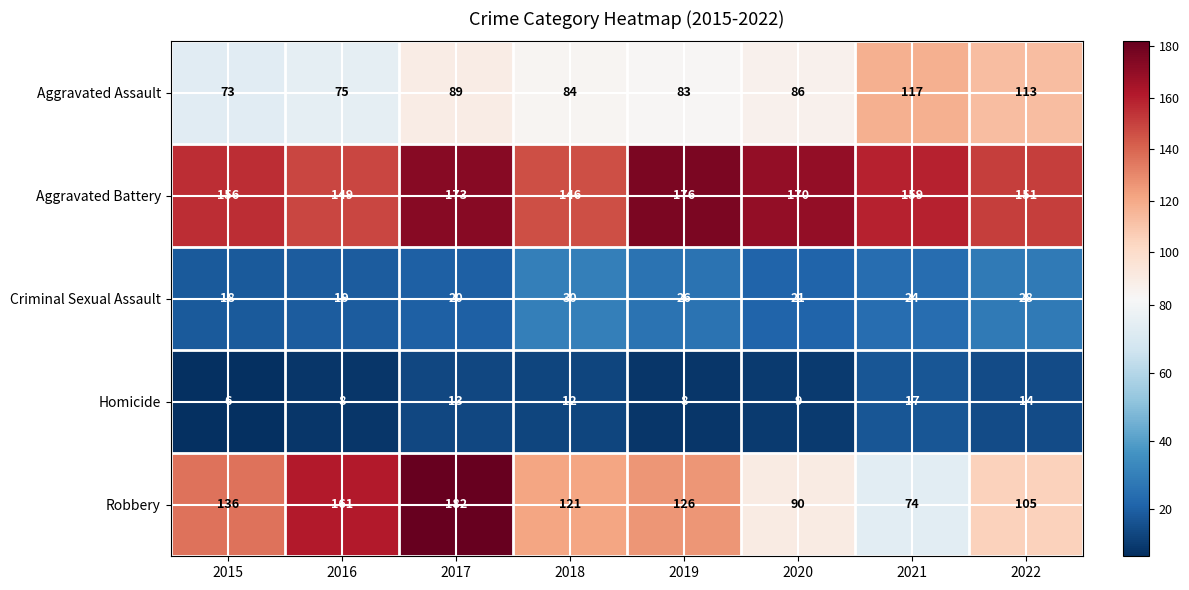

List the series in order of their peak value, lowest first.

Homicide, Criminal Sexual Assault, Aggravated Assault, Aggravated Battery, Robbery